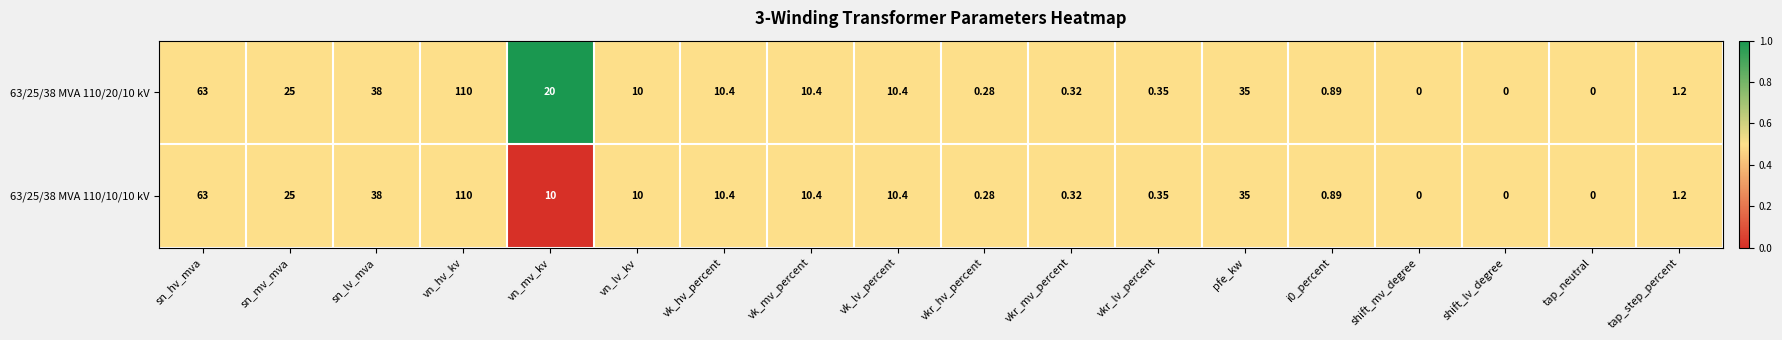

Rank the series by their average value, from highest to lowest.

63/25/38 MVA 110/20/10 kV, 63/25/38 MVA 110/10/10 kV